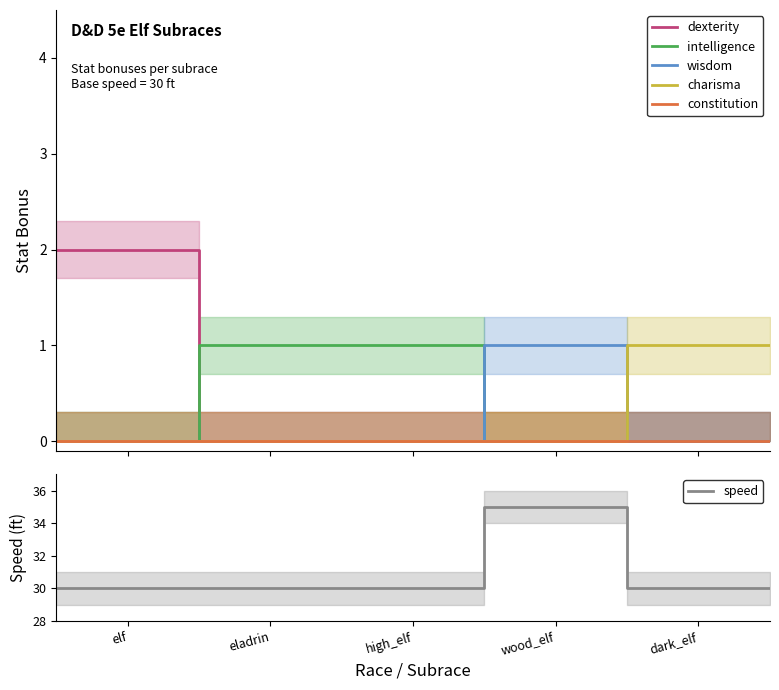

Reading left to right, list all the values displayed in this chart.

dexterity: 2	0	0	0	0	0
intelligence: 0	1	1	0	0	0
wisdom: 0	0	0	1	0	0
charisma: 0	0	0	0	1	1
constitution: 0	0	0	0	0	0
speed: 30	30	30	35	30	30